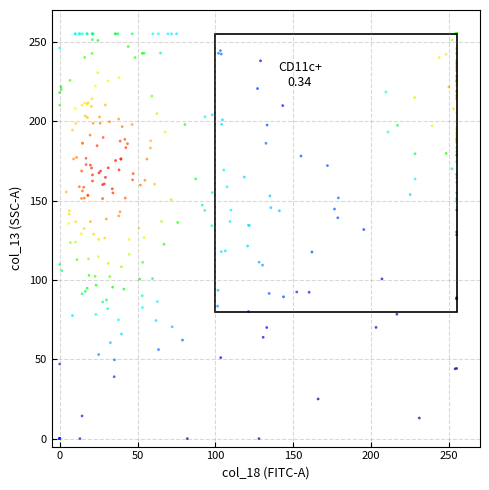

What is the range of X values (max minus min)?

255.0